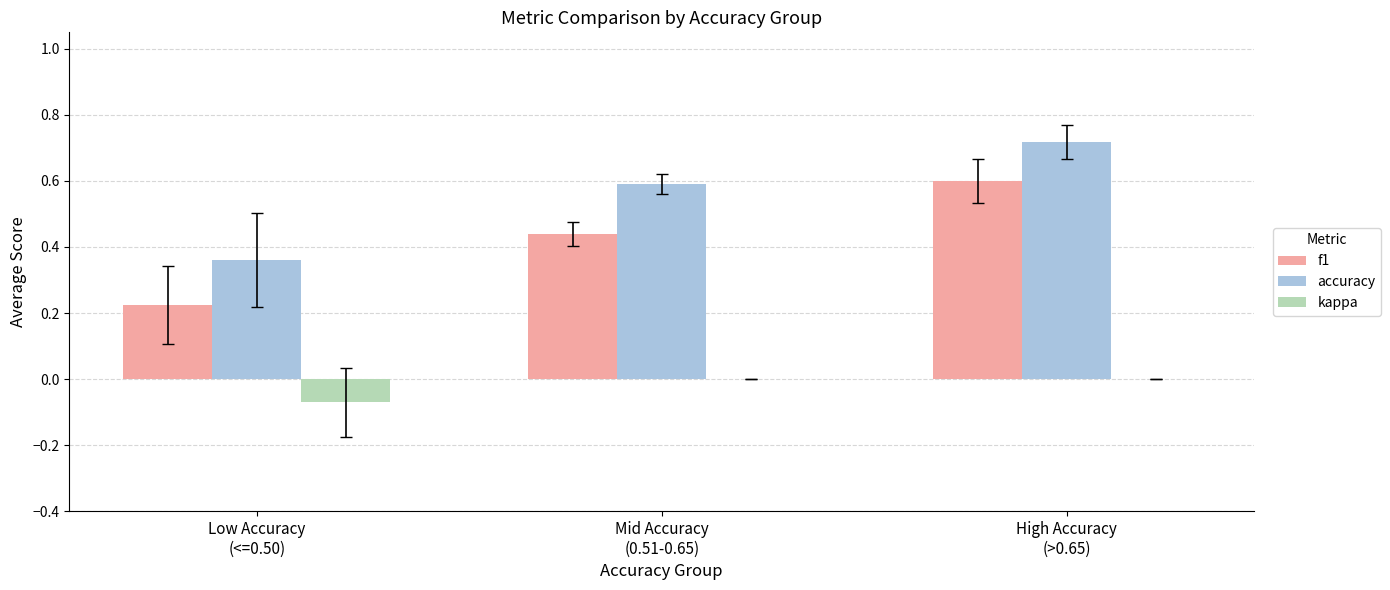

What is the sum of all f1 values?

1.3